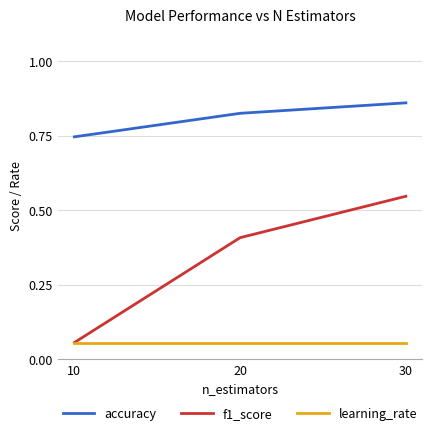

Count the f1_score values in the range 0 to 1.

3